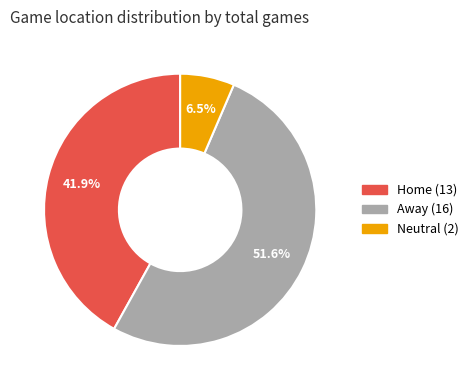

To the nearest percent, what is the difference between the Away and Neutral slice percentages?

45%